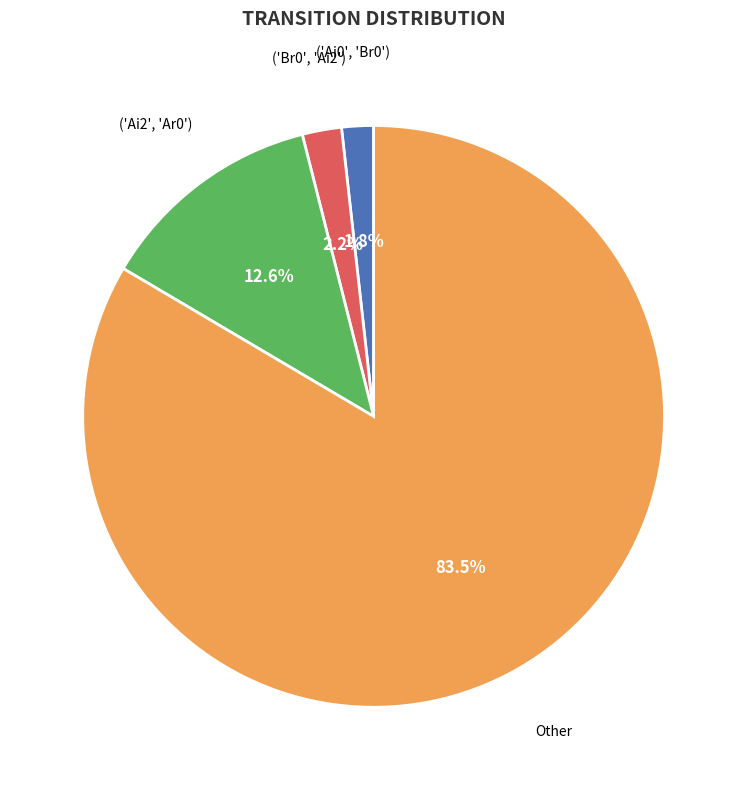

Is there a majority slice in this chart?

Yes